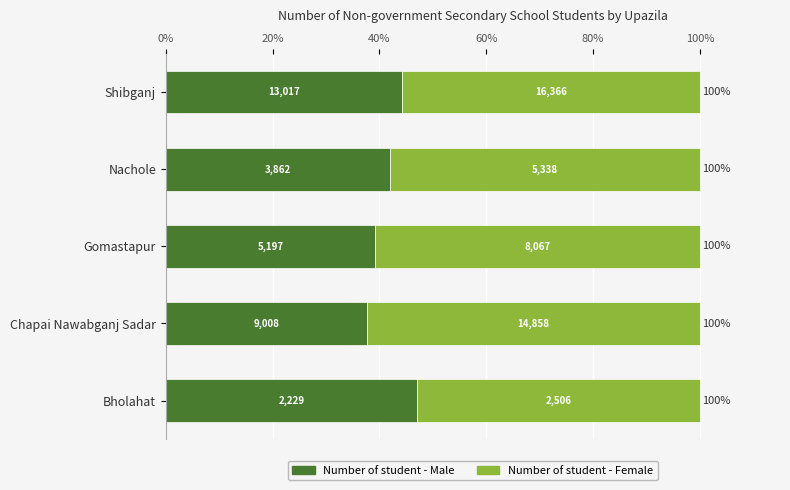

What are all the series names shown in the legend?

Number of student - Male, Number of student - Female